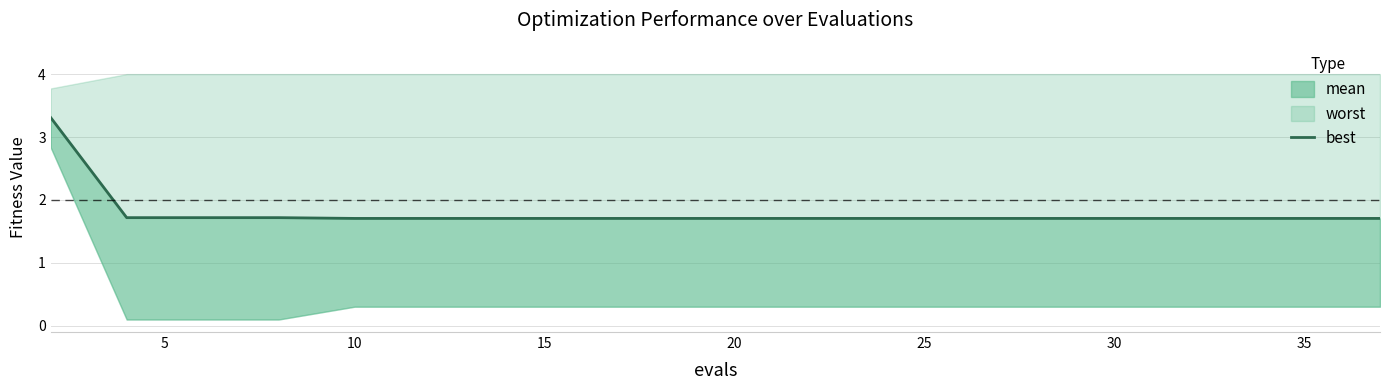

True or false: the data shows 2.9 at 18.

False